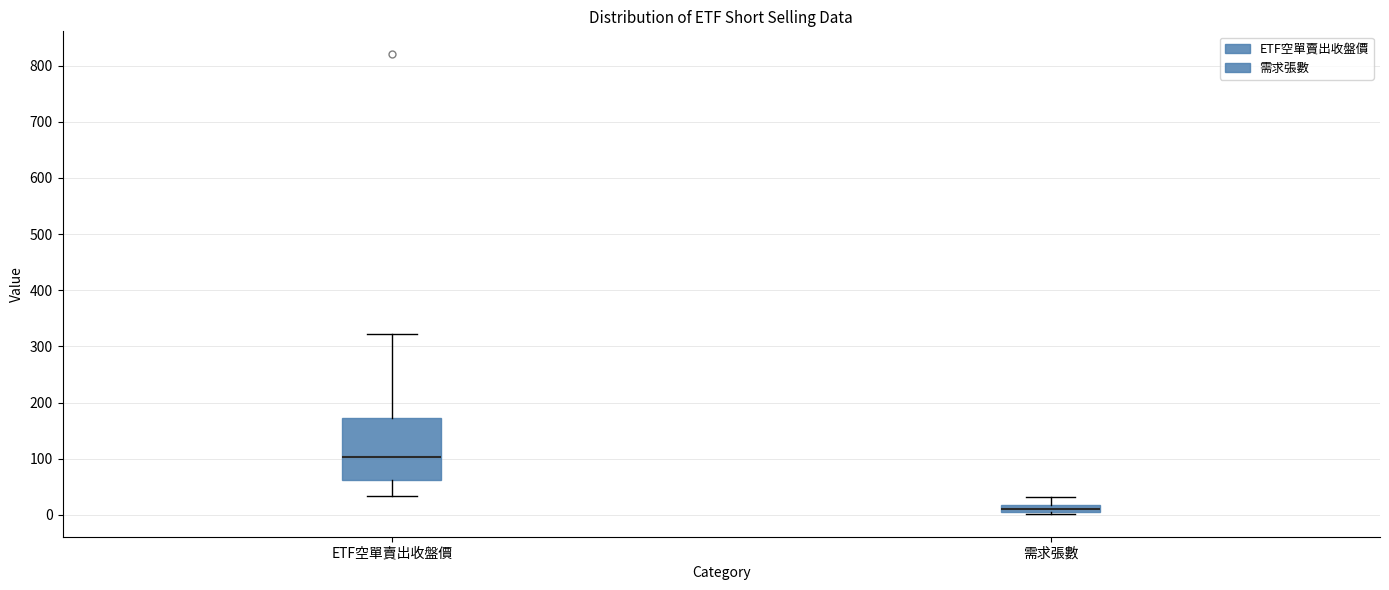

Which box has the highest median line?

ETF空單賣出收盤價